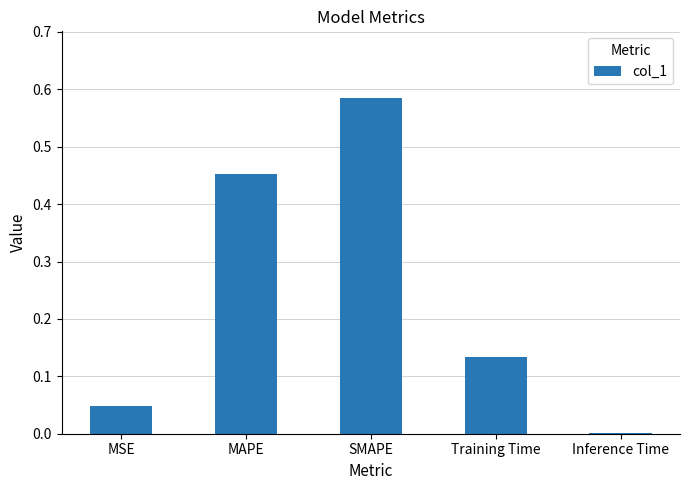

What is the sum of all values?

1.2